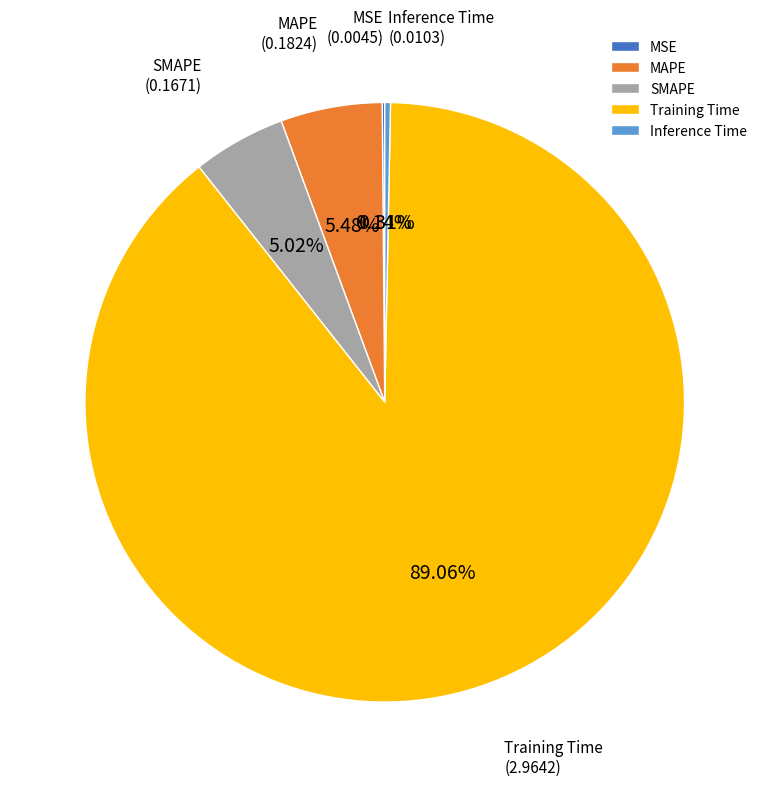

Does any single category account for the majority?

Yes